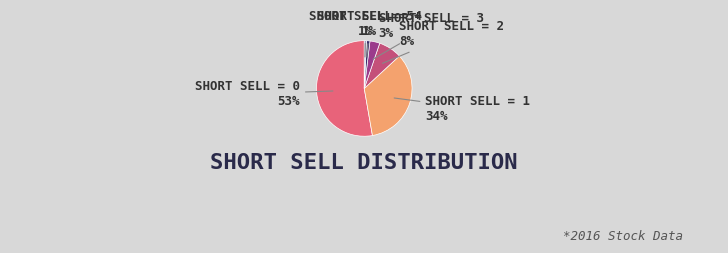

Does any single category account for the majority?

Yes